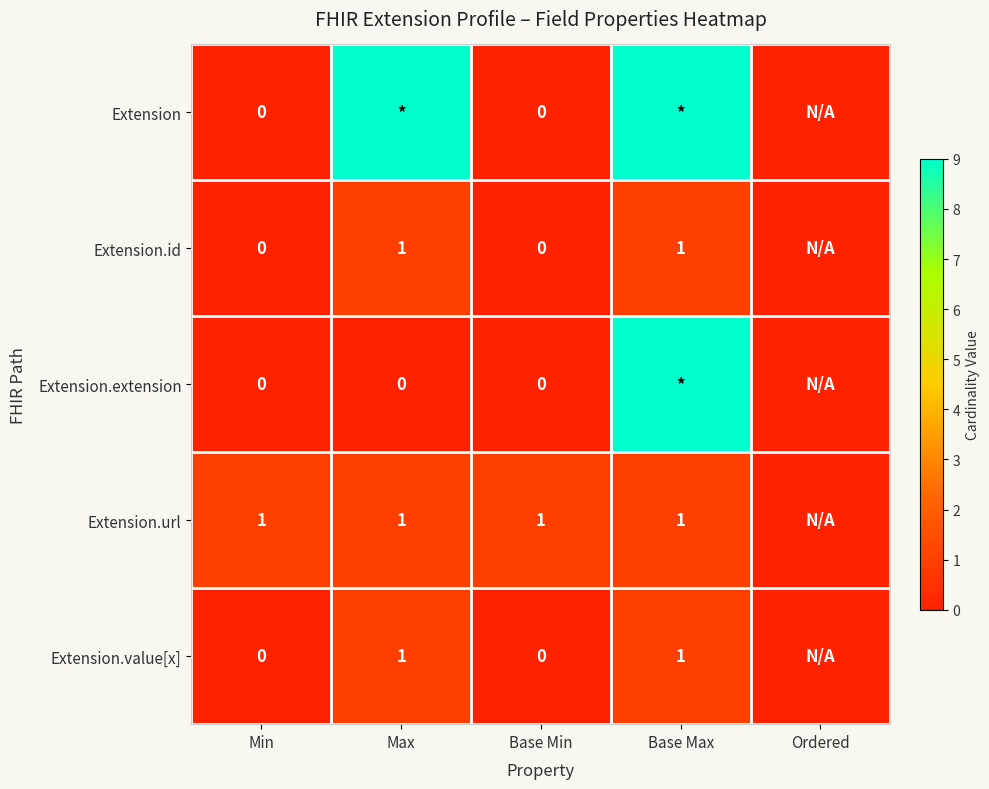

The value of Extension.id at Base Max is 1. True or false?

True